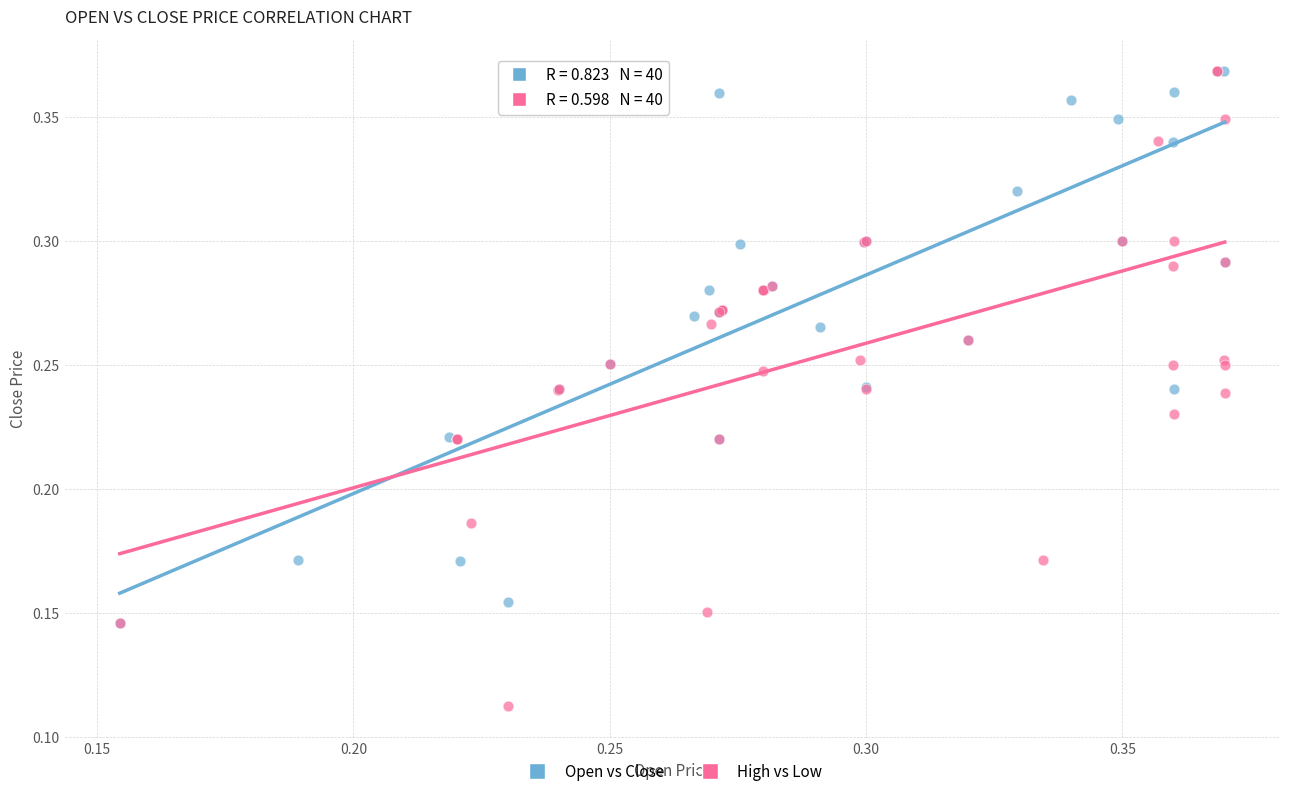

Which series has the largest Y range (max minus min)?

High vs Low